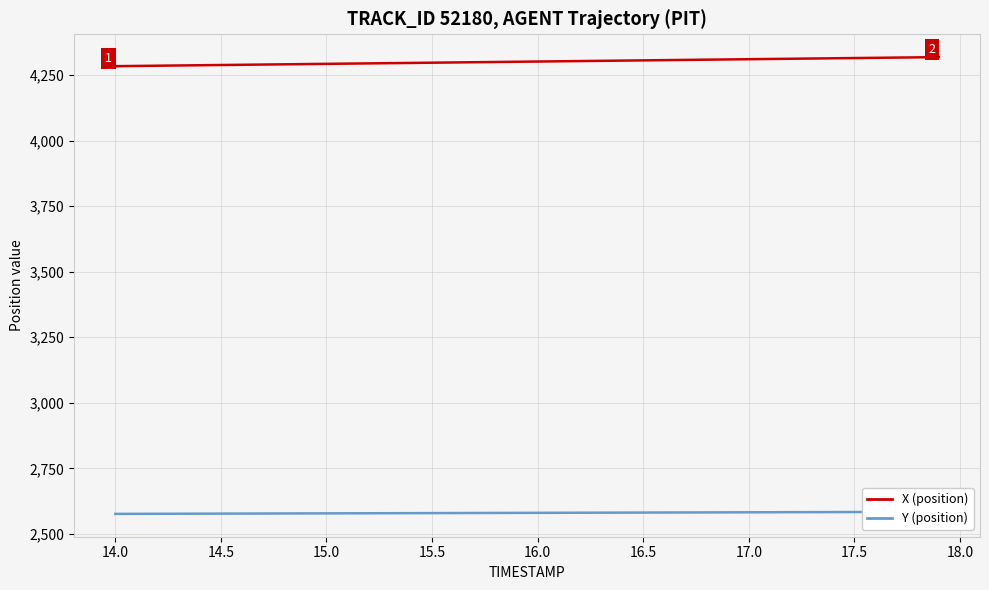

What are all the series names shown in the legend?

X, Y